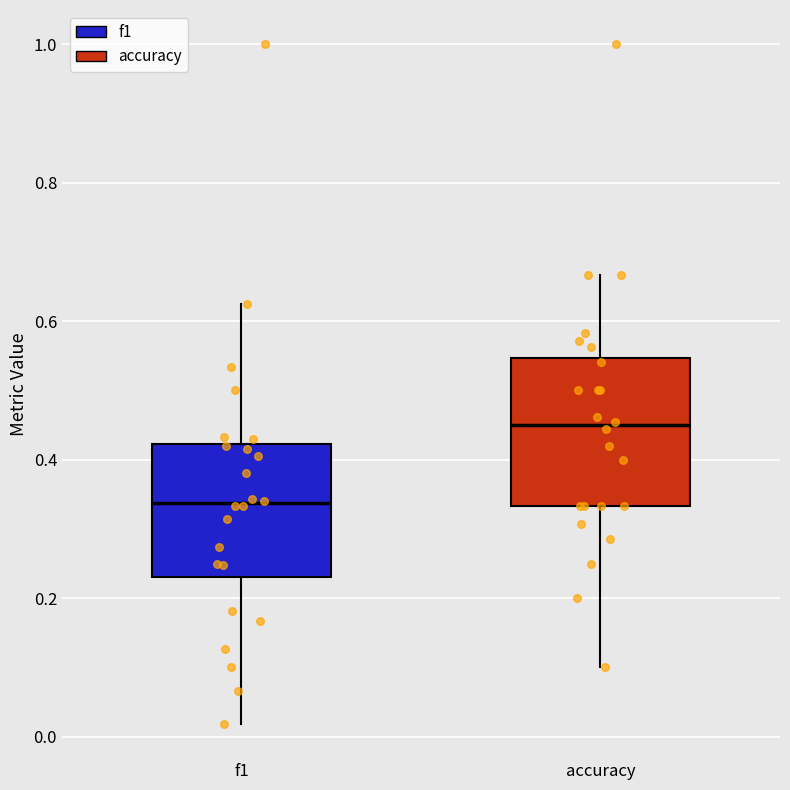

Which box has the highest median line?

accuracy